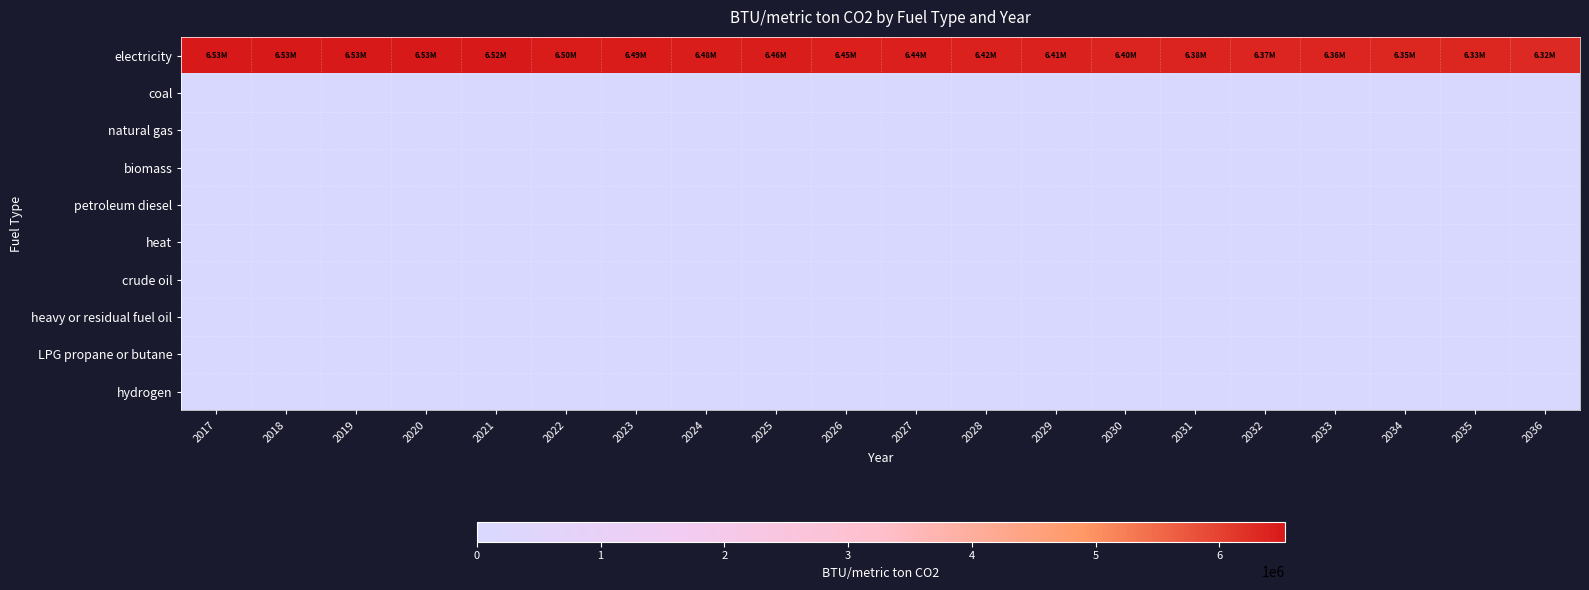

What is the difference between the highest and lowest values at 2019?

6528455.1